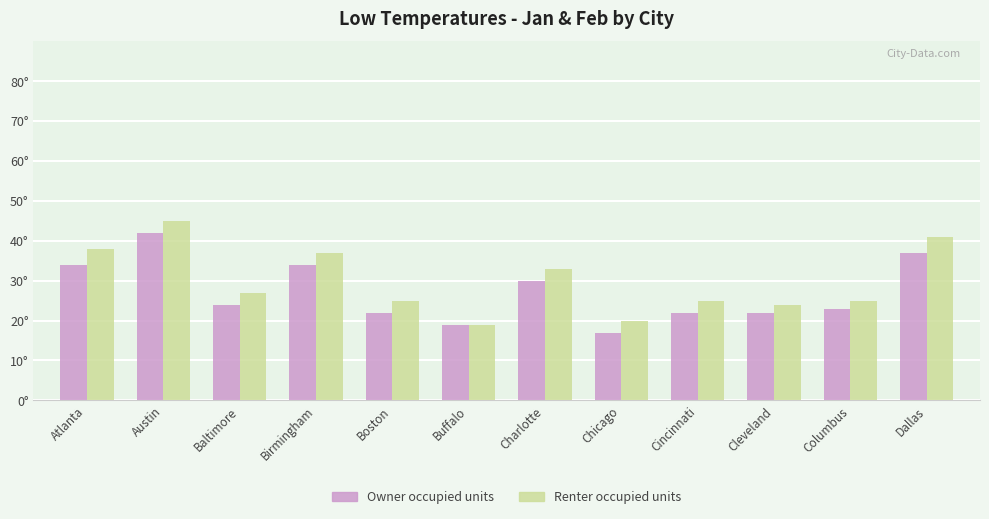

Are the bars horizontal?

No